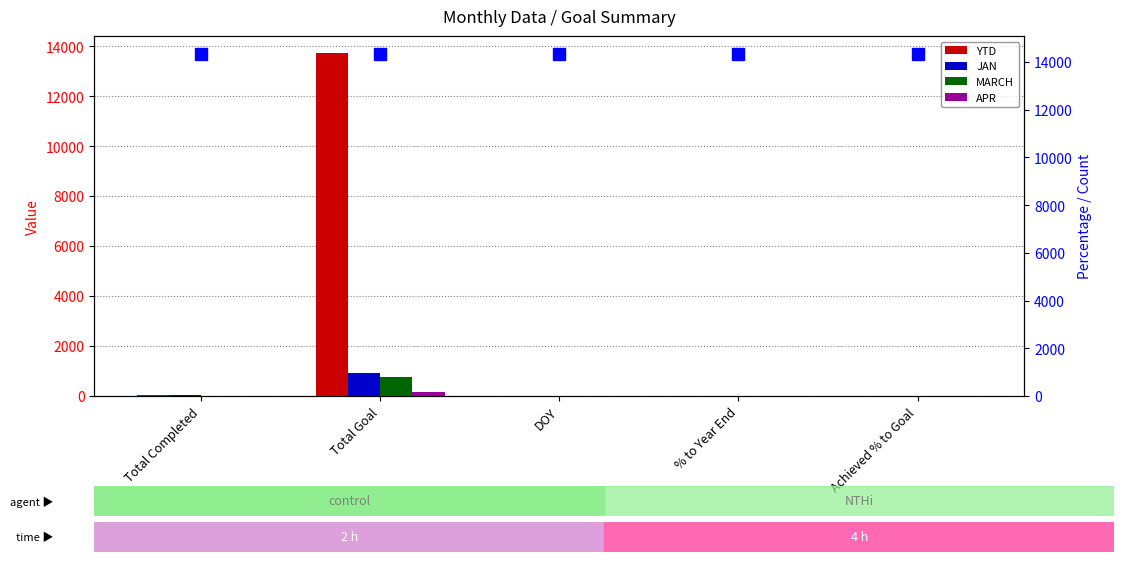

At how many categories does at least one series exceed 5023?

1